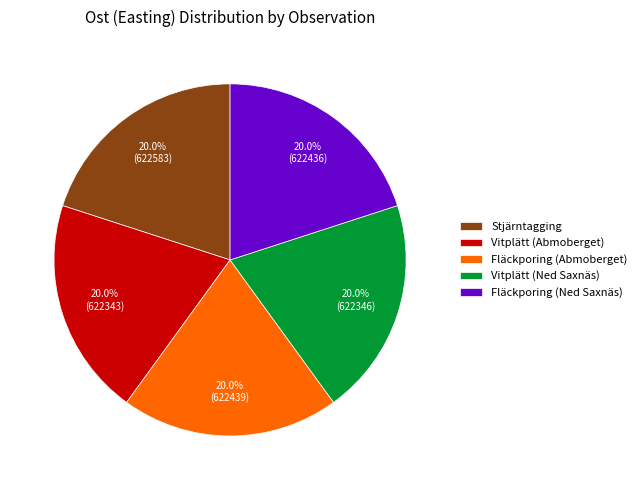

Is it true that Fläckporing (Abmoberget) is 26% of the pie?

False